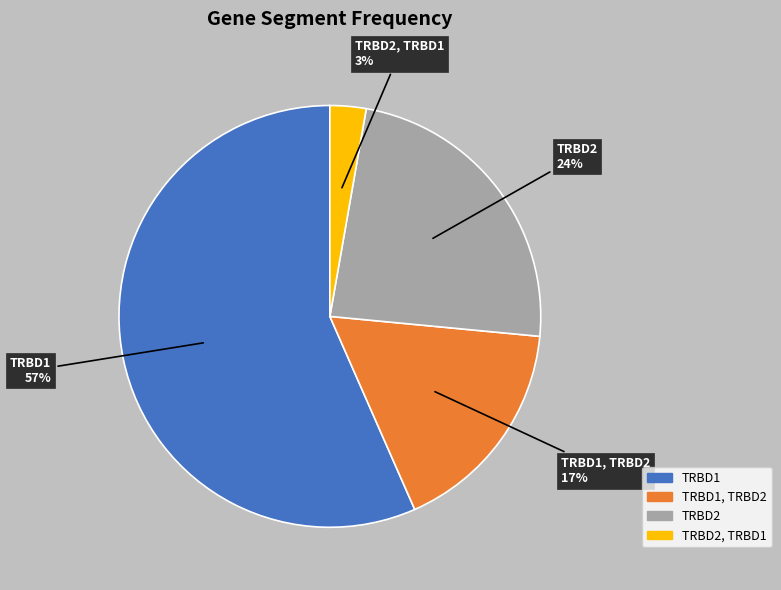

To the nearest percent, what is the average slice percentage?

25%